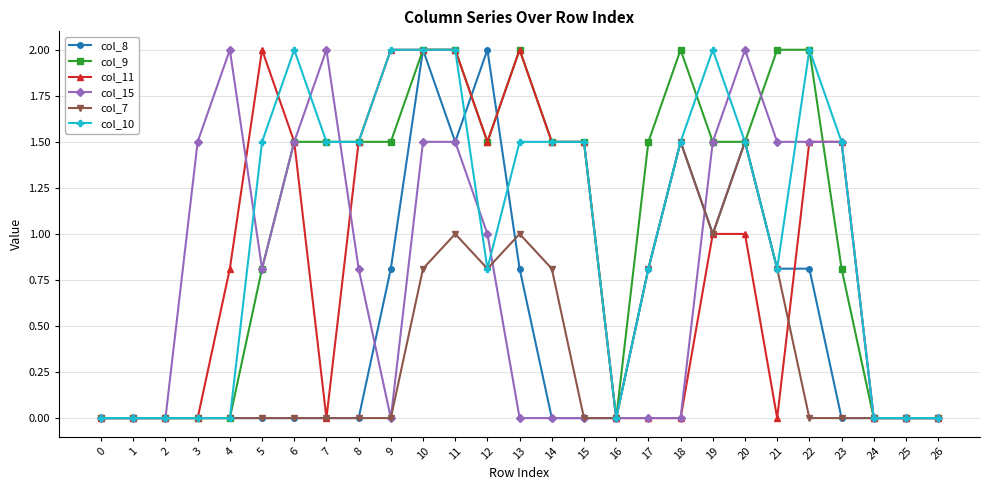

The value of col_10 at 25 is 1.2. True or false?

False